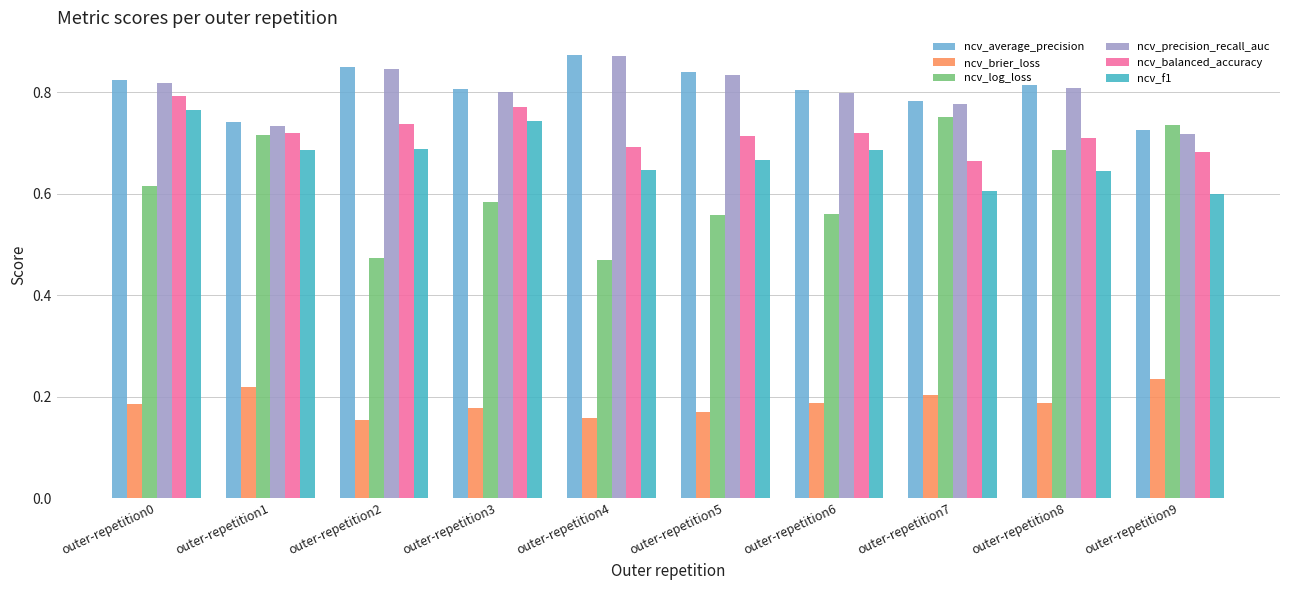

What is the sum of the ncv_average_precision values at outer-repetition6 and outer-repetition0?

1.6